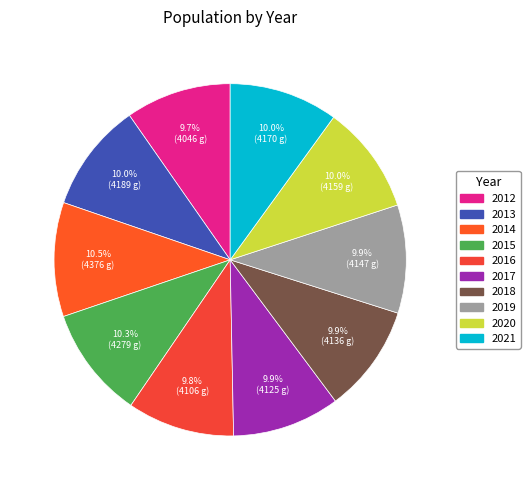

Approximately how many times larger is the value at 2019 compared to 2017?

1.0